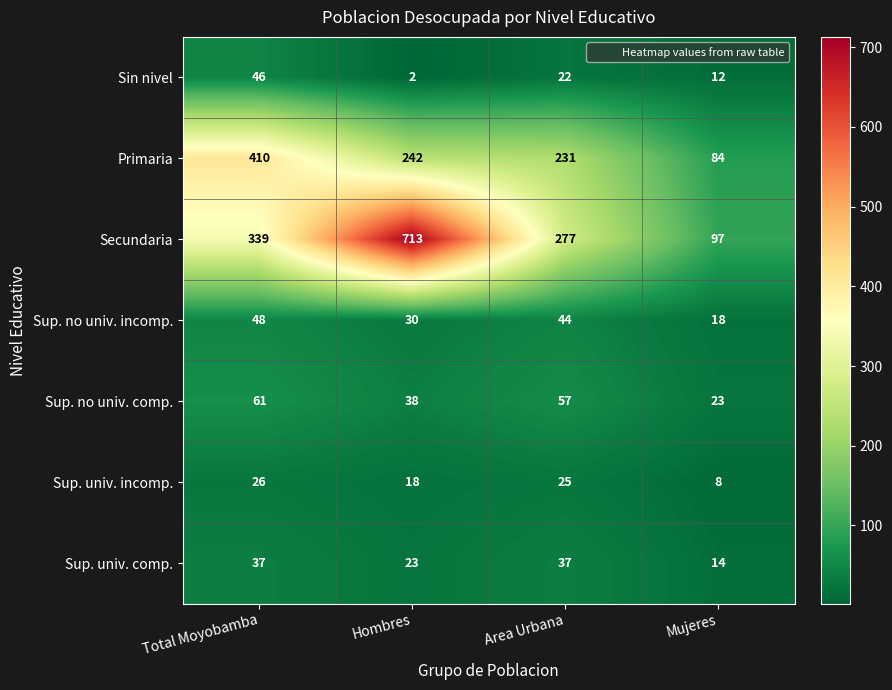

At which label does Sup. no univ. comp. first exceed 57?

Total Moyobamba